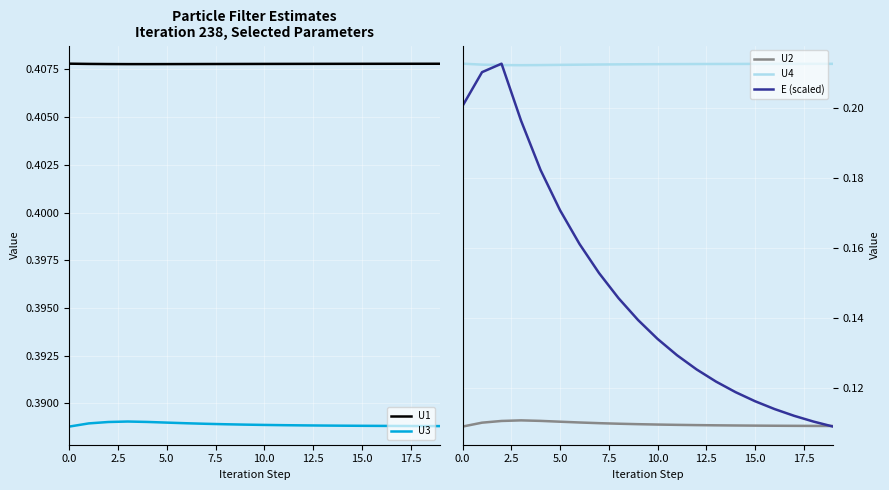

True or false: U2 and U3 intersect in this chart.

False